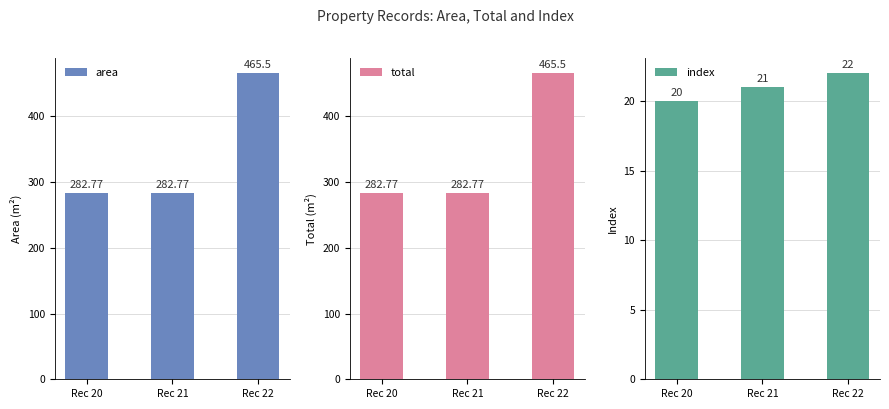

Is the value of total at Rec 22 greater than the value of index at Rec 21?

Yes